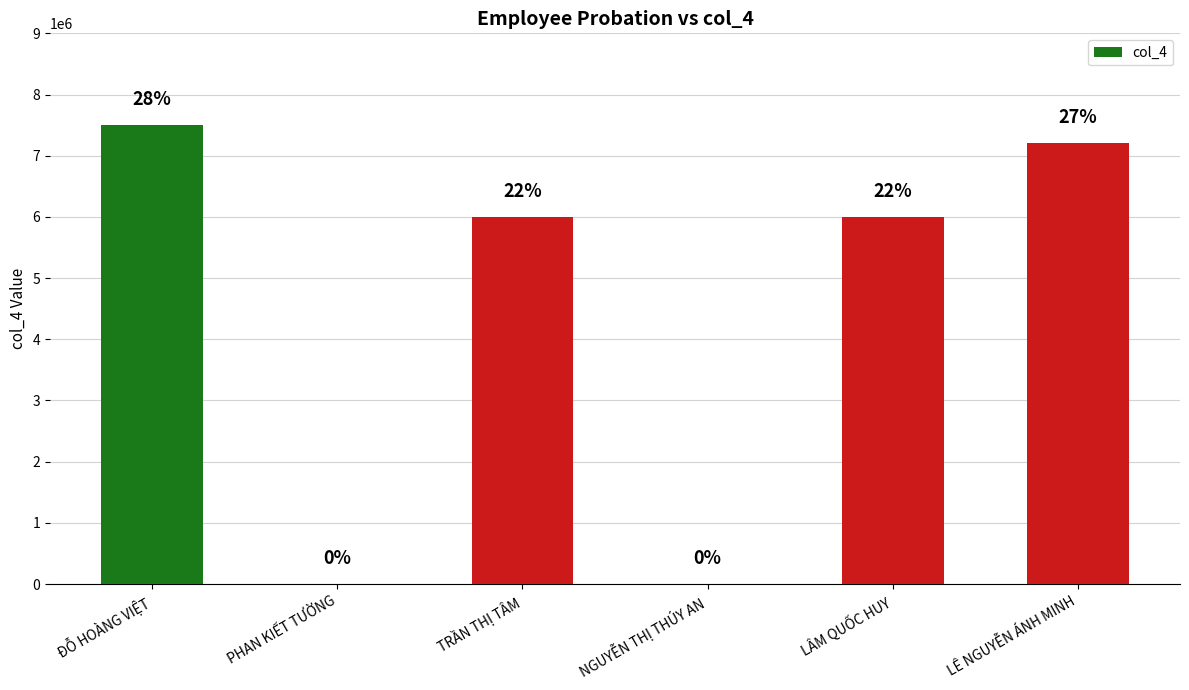

True or false: the data shows 2461290 at TRẦN THỊ TÂM.

False